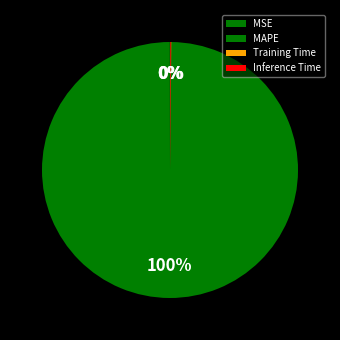

True or false: MAPE accounts for 100% of the total.

True